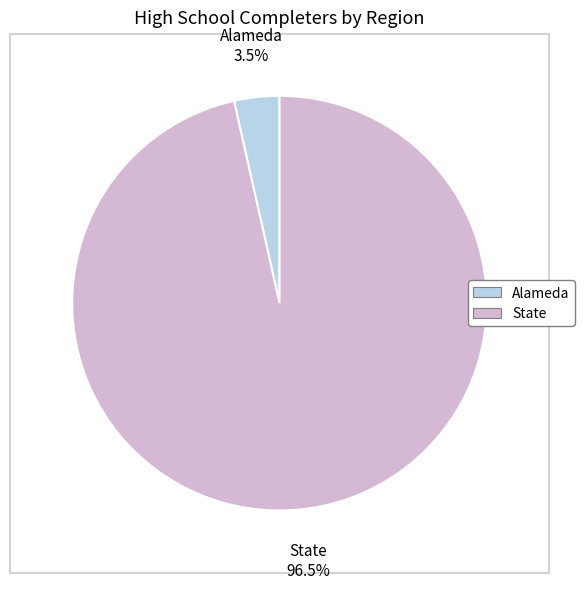

Which has a higher value, Alameda or State?

State